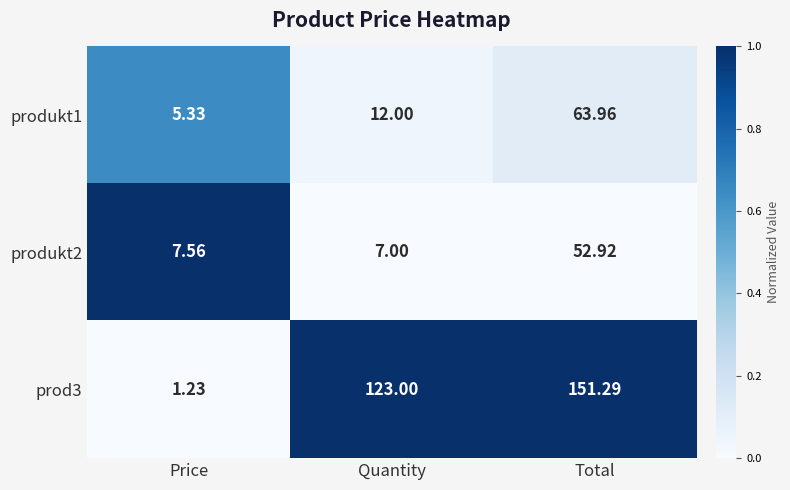

At which label is prod3 closest to 76?

Quantity